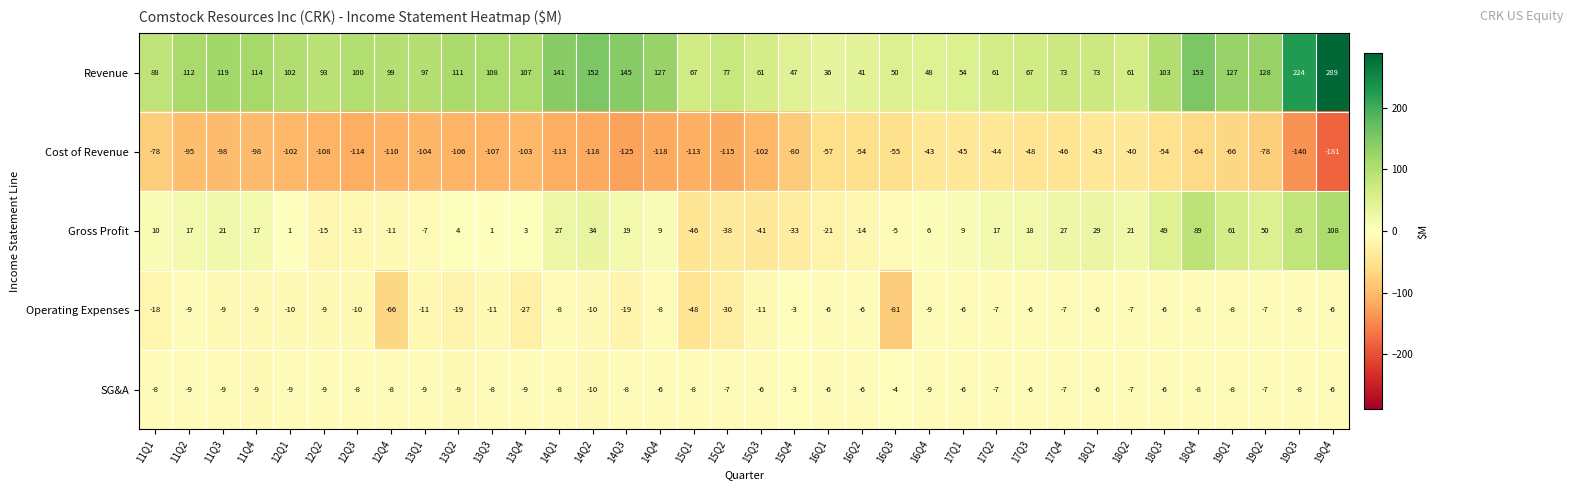

What value does the Cost of Revenue series have at 16Q2?

-54